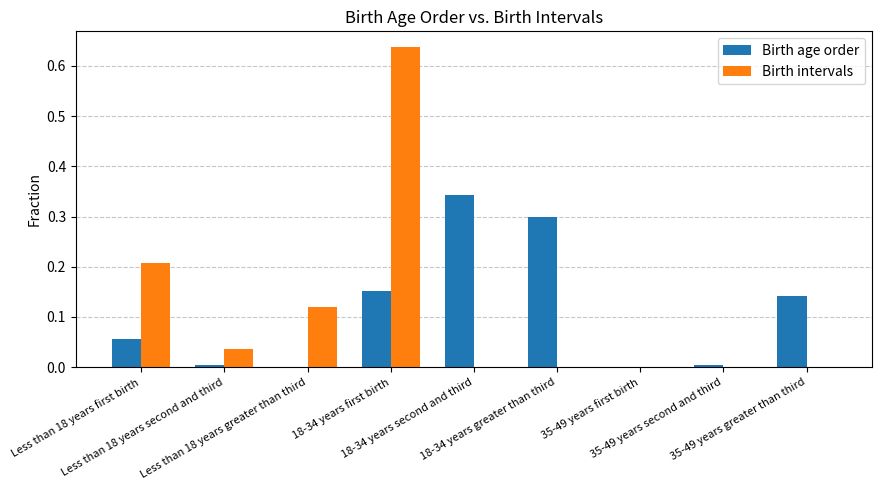

What is the sum of all Birth intervals values?

1.0